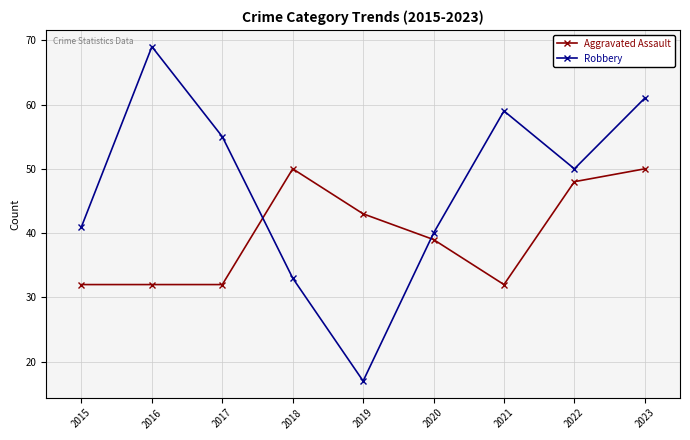

Does the chart have visible grid lines?

Yes